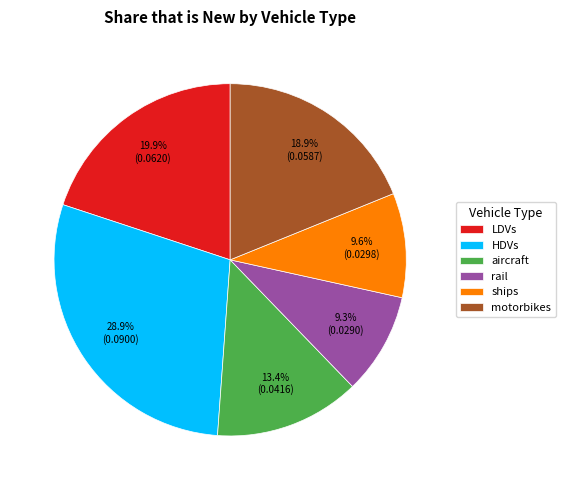

To the nearest percent, what is the difference between the LDVs and rail slice percentages?

11%